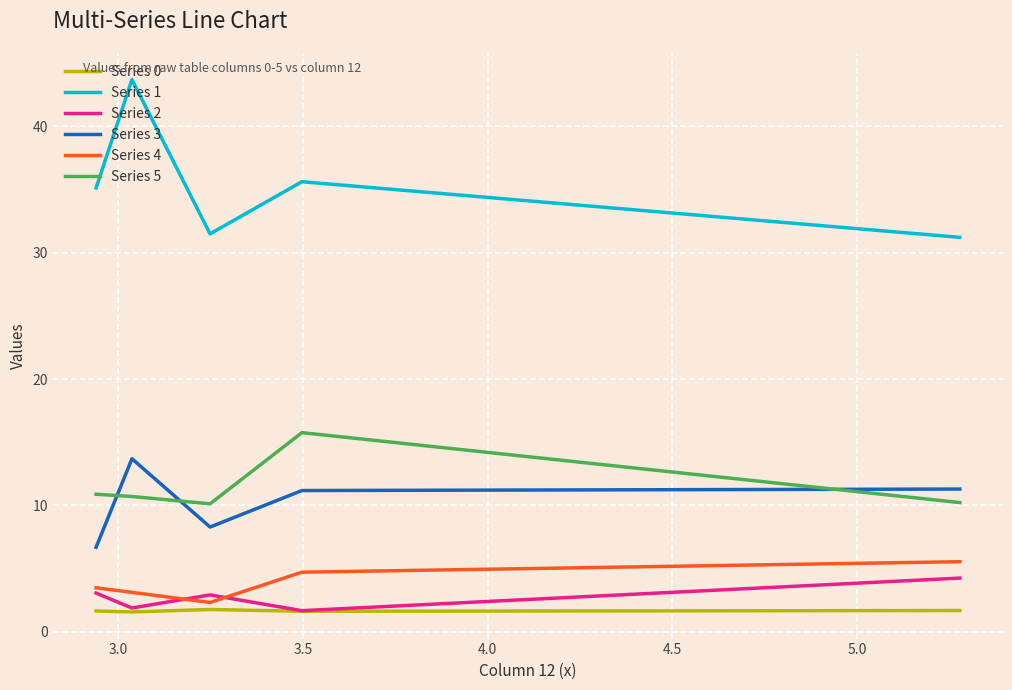

True or false: Series 1 and Series 0 cross at least once.

False